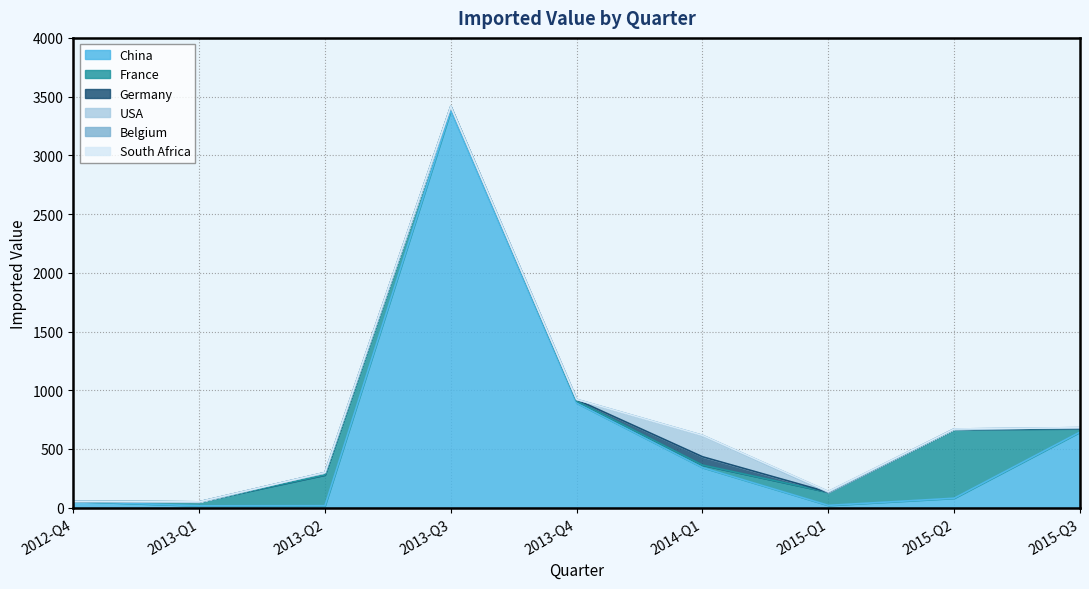

What is the difference between the China values at 2015-Q1 and 2013-Q4?

871